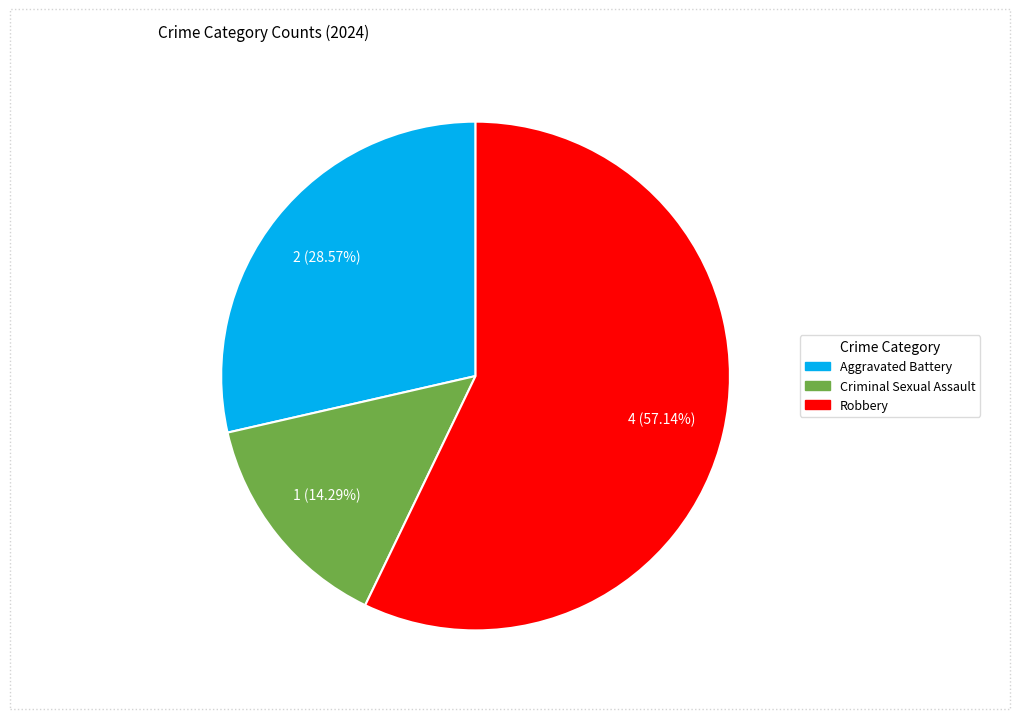

What is the ratio of the value at Robbery to the value at Aggravated Battery?

2.0